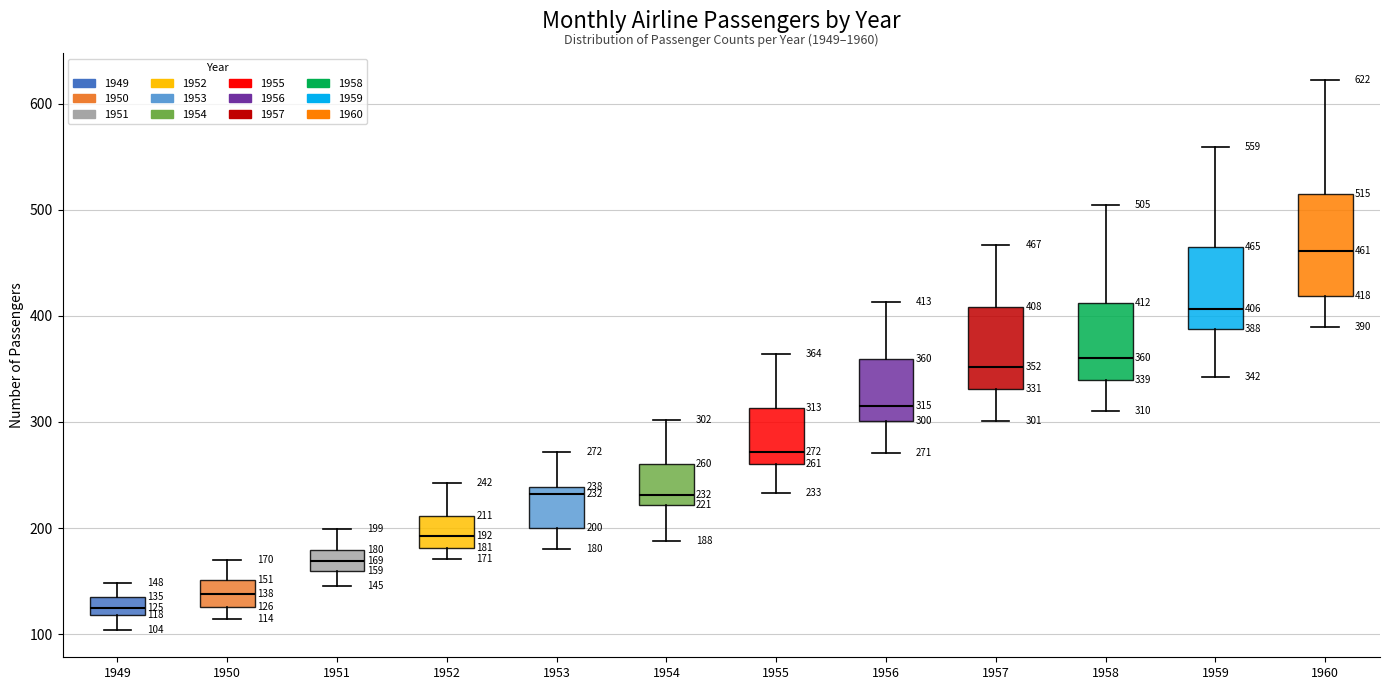

Which box has the highest median line?

1960